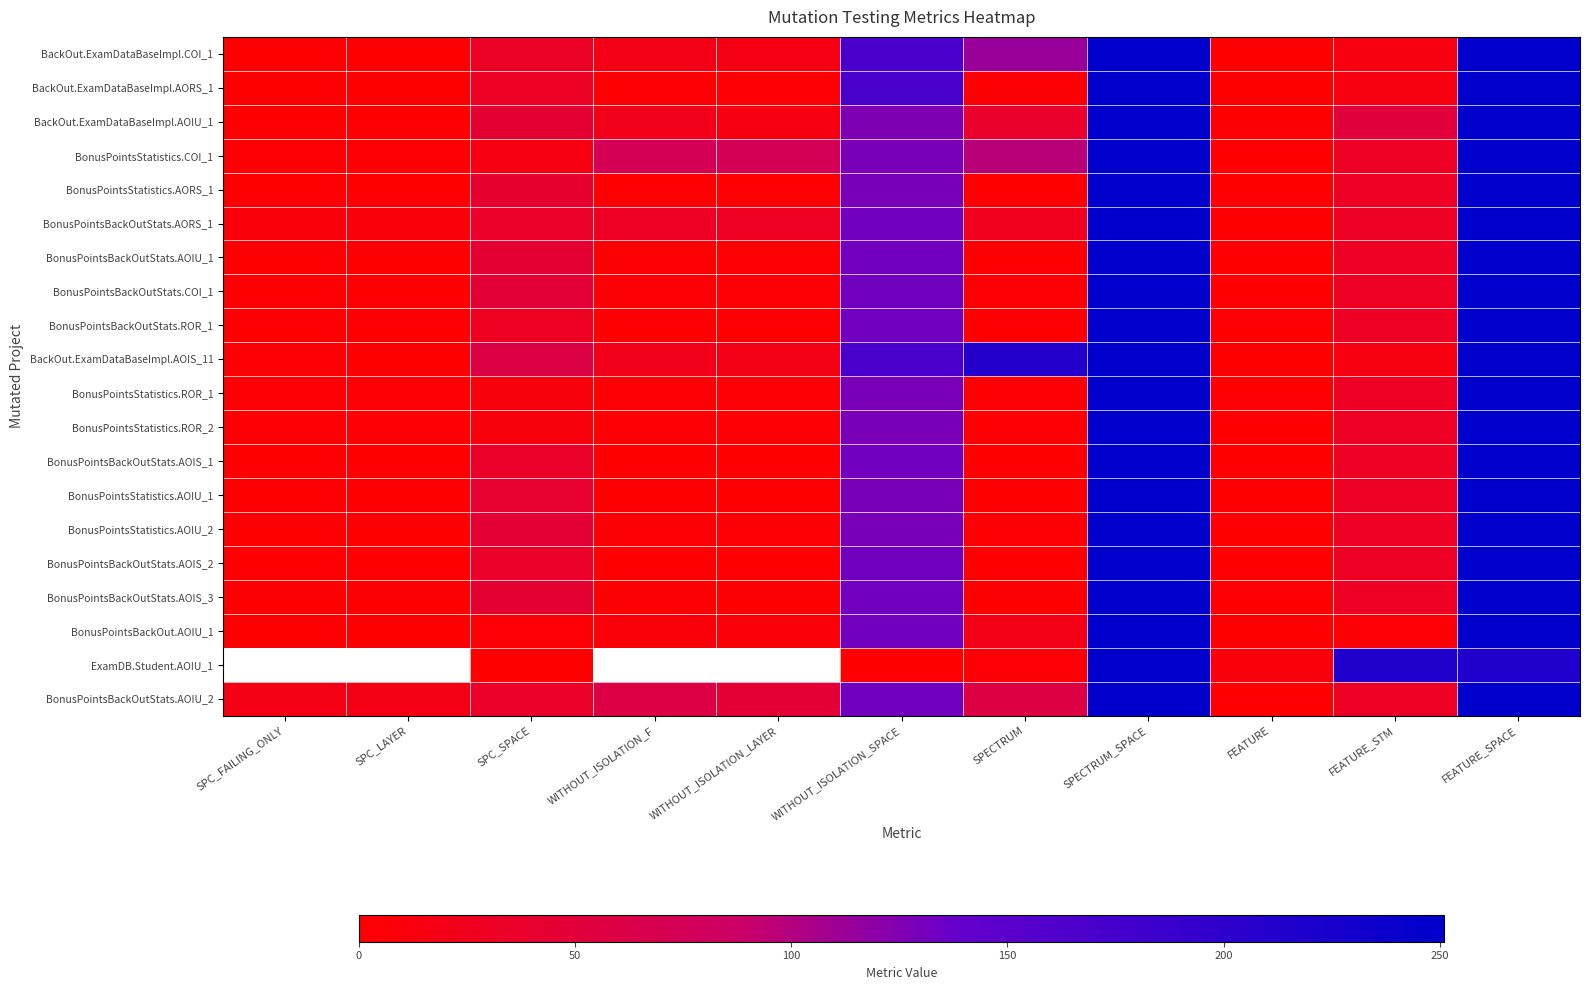

Is the value of BonusPointsStatistics.COI_1 at FEATURE_STM greater than the value of BonusPointsStatistics.ROR_1 at SPC_LAYER?

Yes